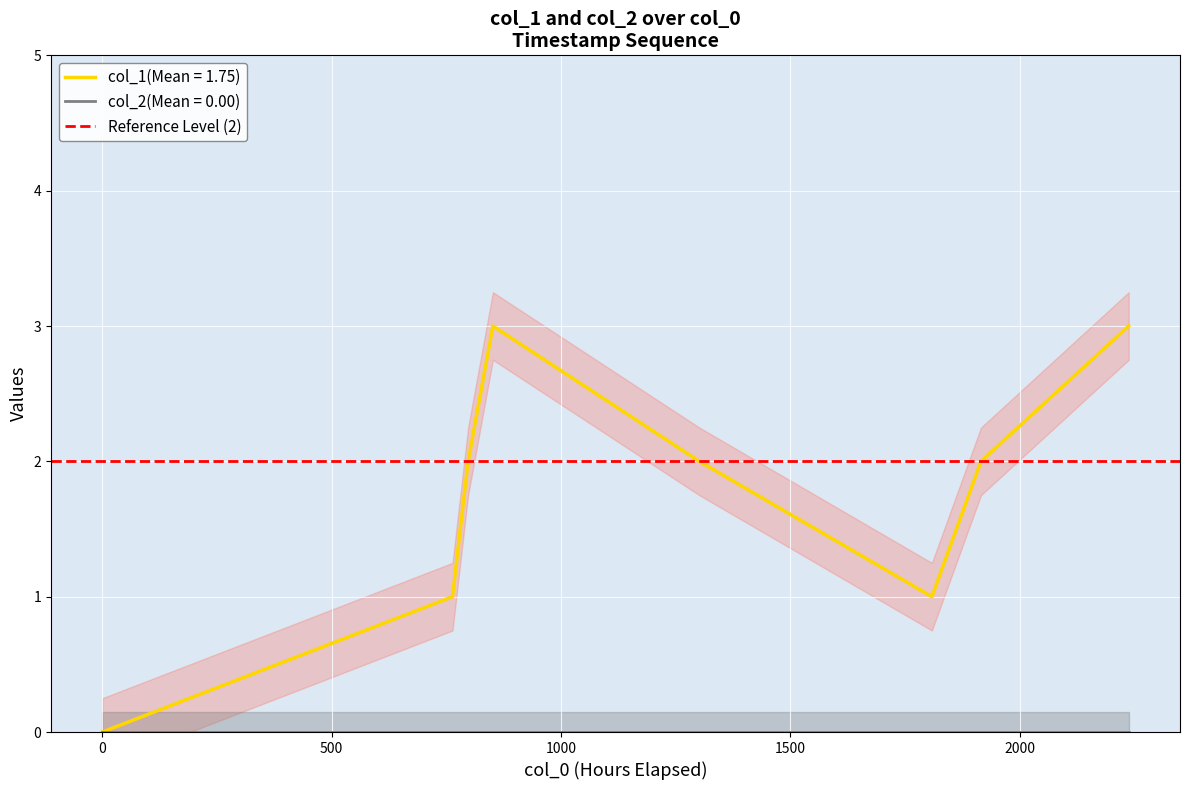

True or false: the data shows 2 at 0.

False